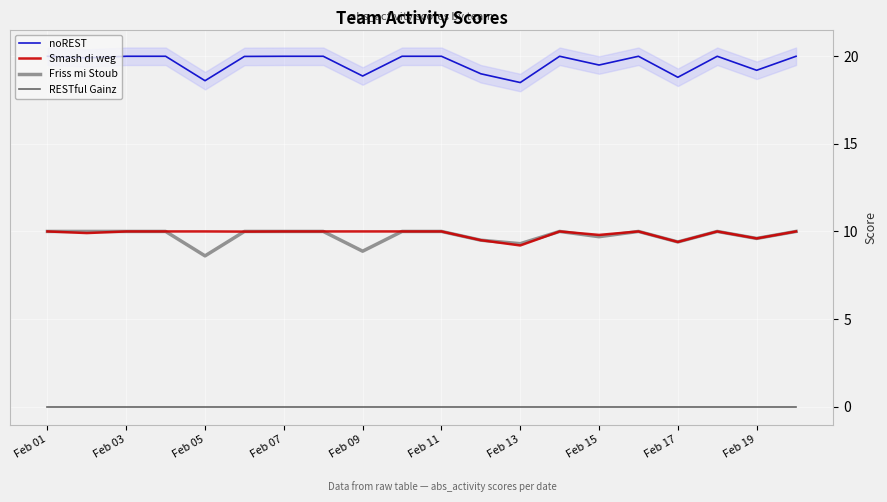

What is the highest value of the Friss mi Stoub series?

10.0